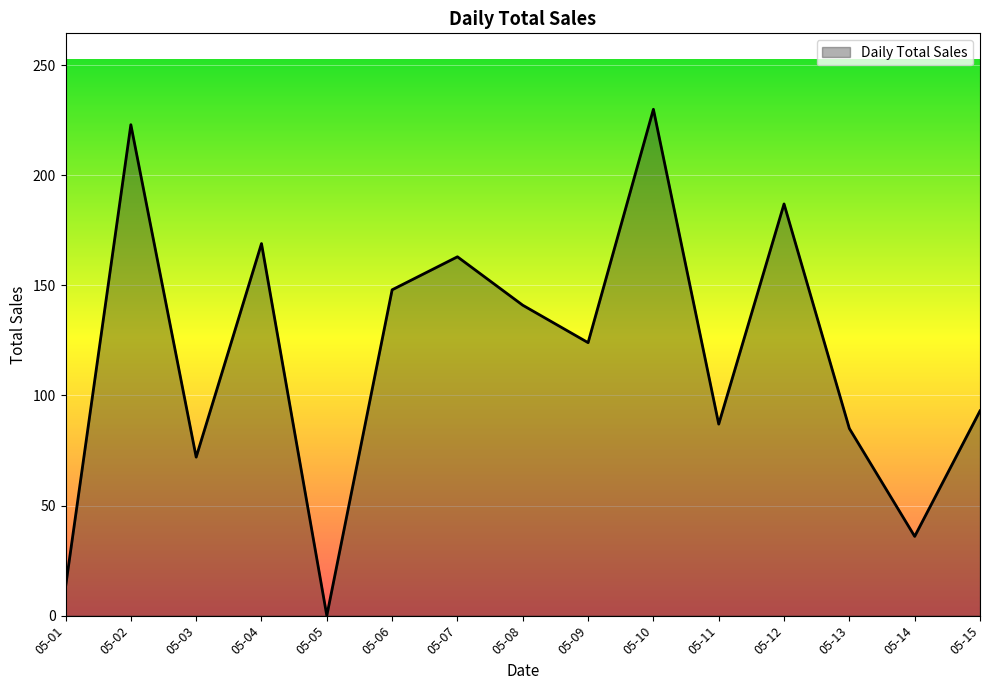

Is it true that the value at 05-15 is 133?

False